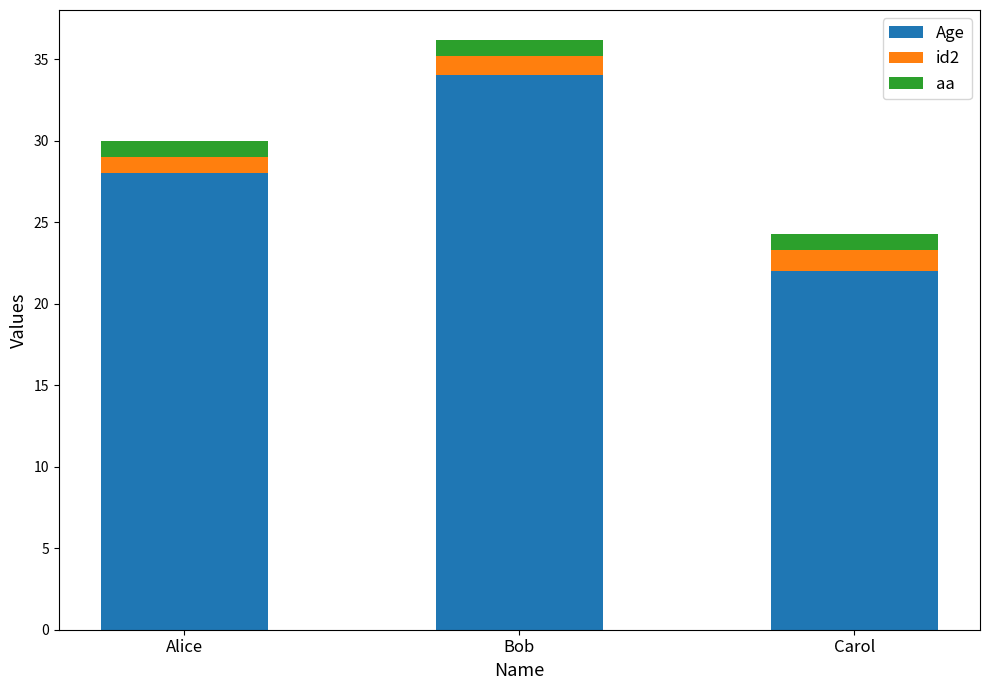

Are the bars grouped side by side (vs. stacked)?

No